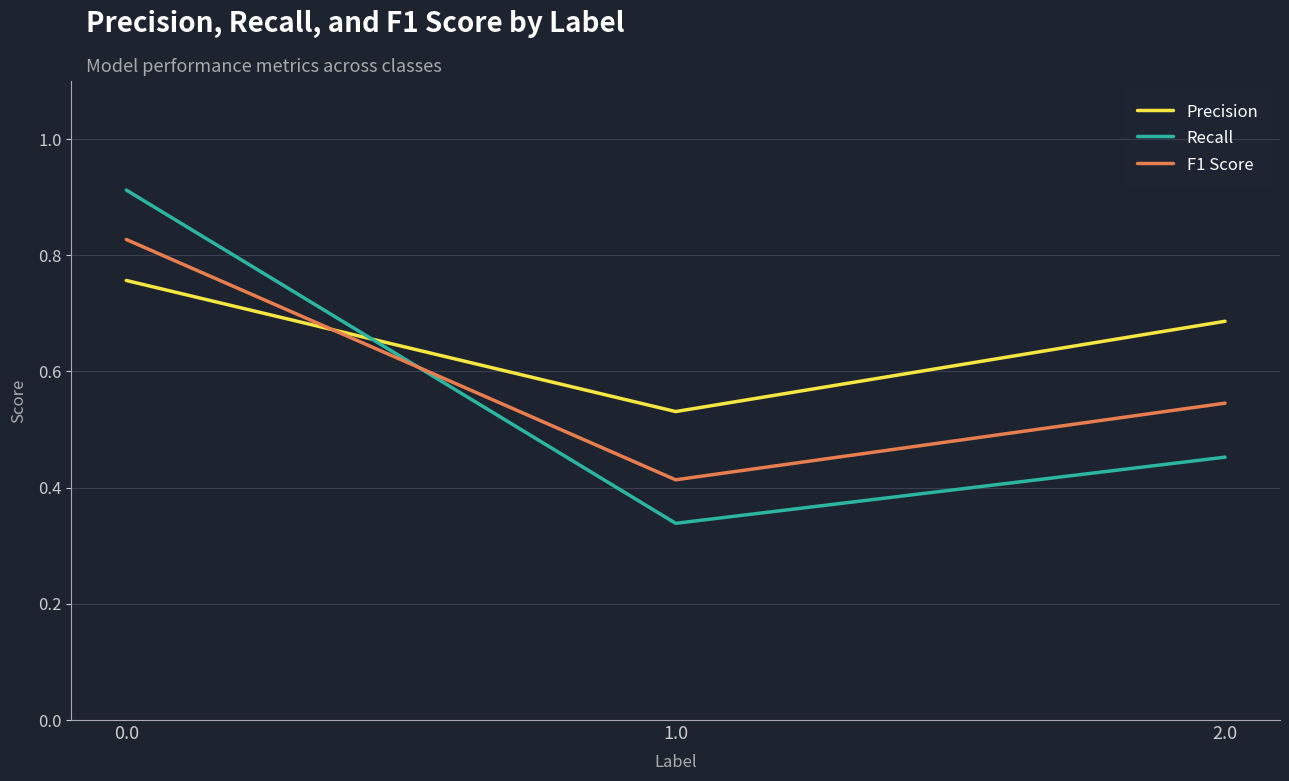

List the series in order of their overall mean, highest first.

Precision, F1 Score, Recall